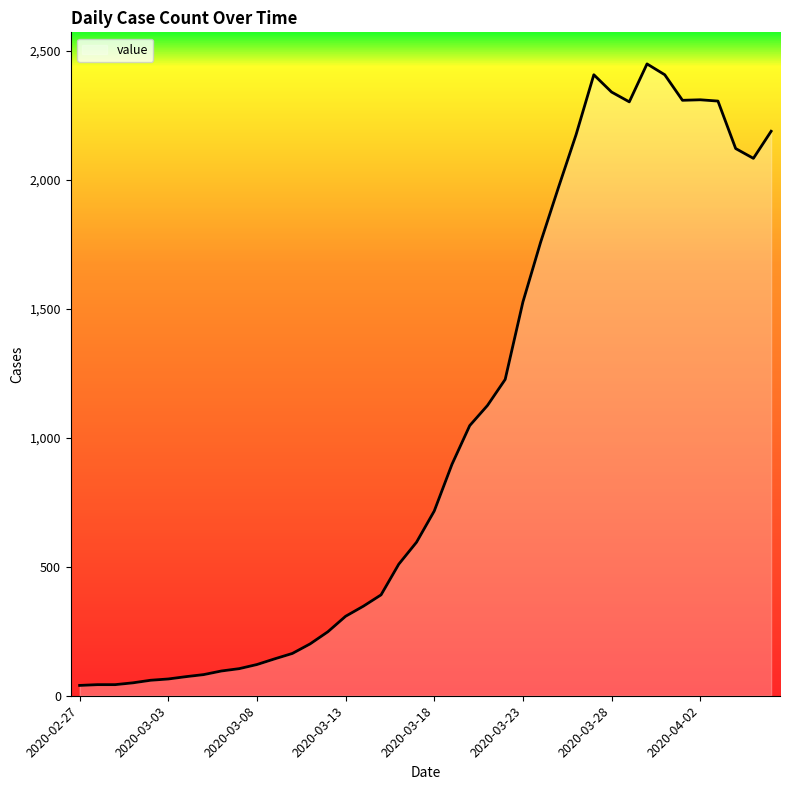

How many distinct data groups are displayed?

1